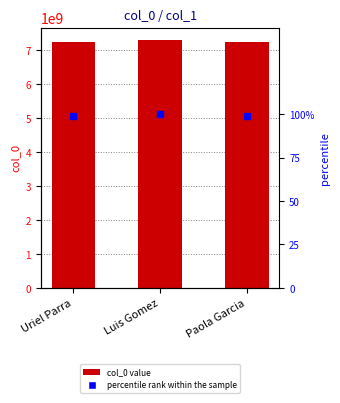

Reading left to right, what are all the values shown in this chart?

col_0: 7228396657.0	7291018873.0	7229810928.0
percentile rank within the sample: 99.1	100.0	99.2